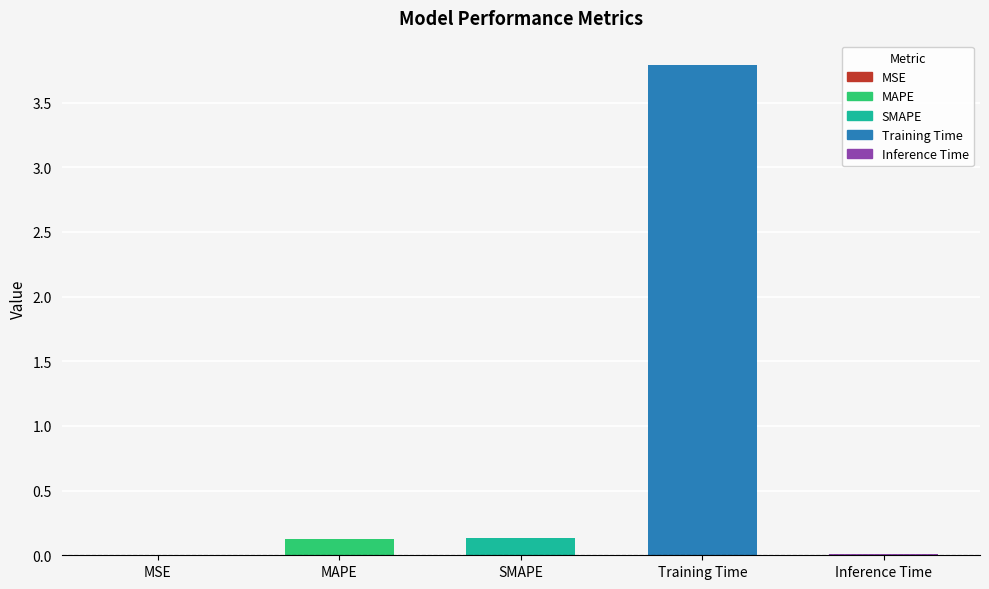

Does the chart contain stacked bars?

No